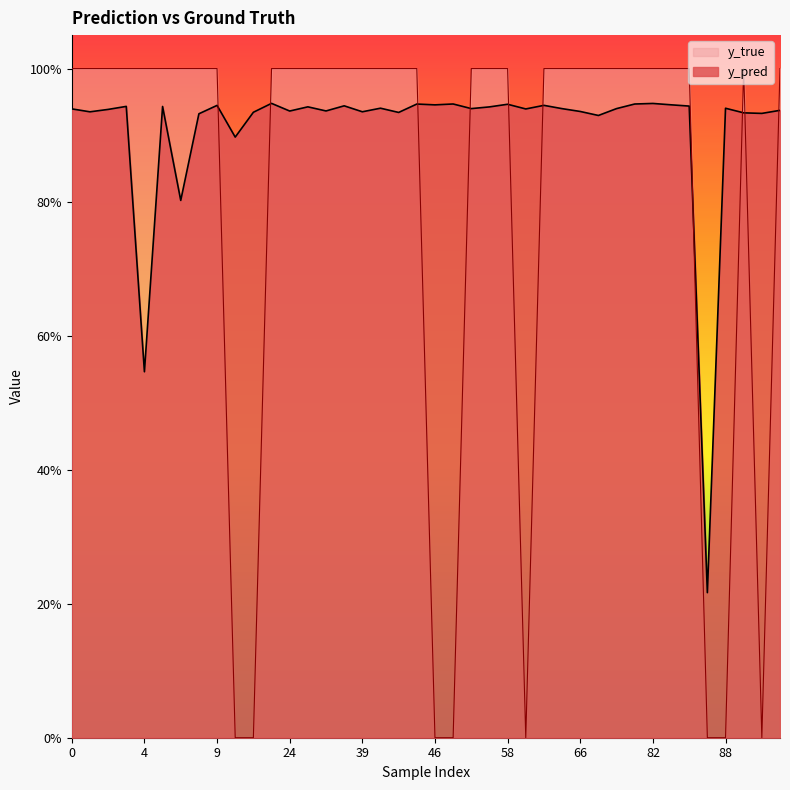

After their last crossing, which series has the higher values: y_true or y_pred?

y_true